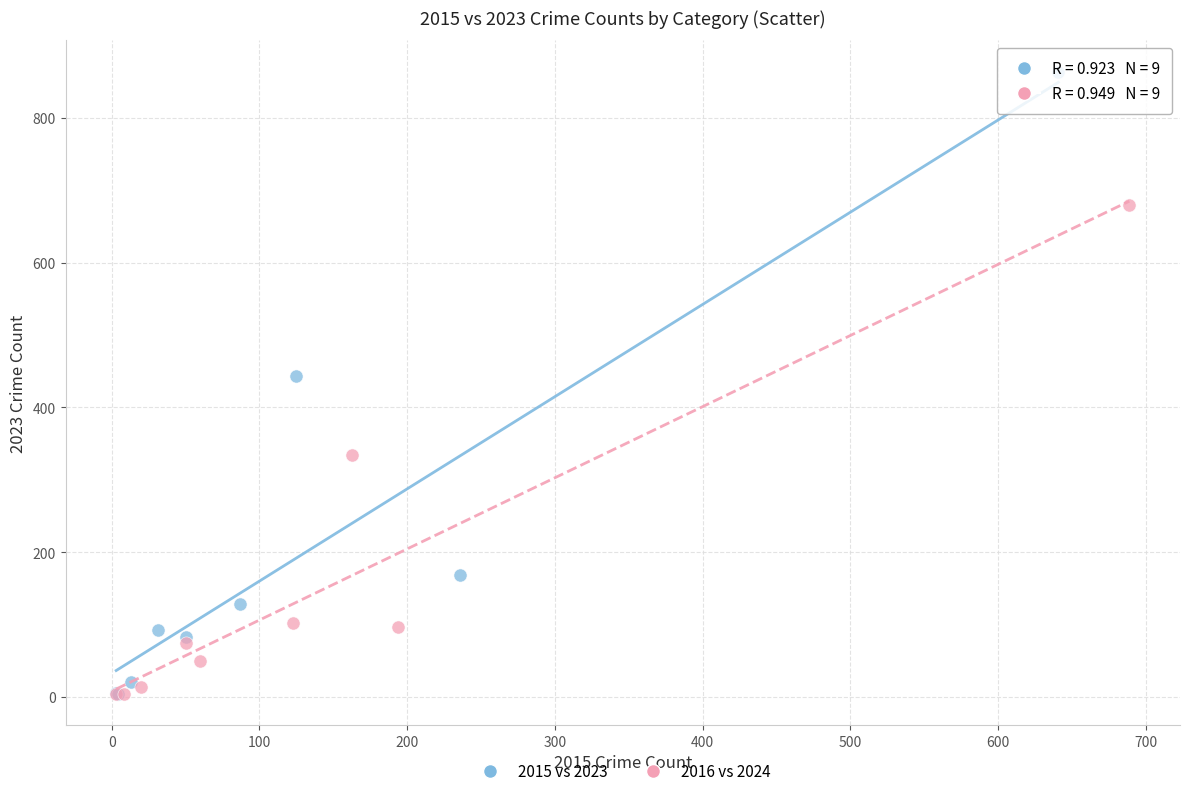

What are all the series names shown in the legend?

2015 vs 2023, 2016 vs 2024